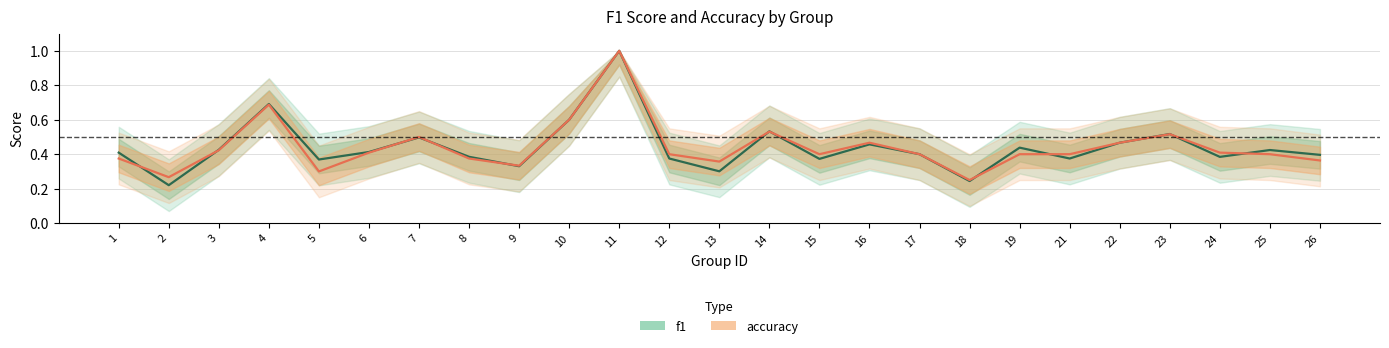

How many intersections are there between f1 and accuracy?

11